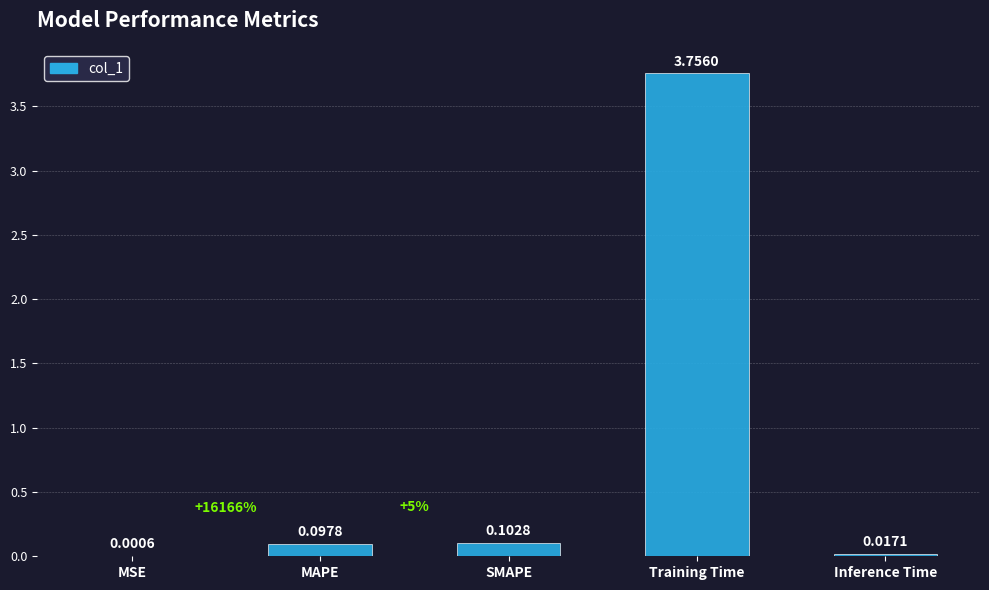

Which label corresponds to the largest value in the chart?

Training Time